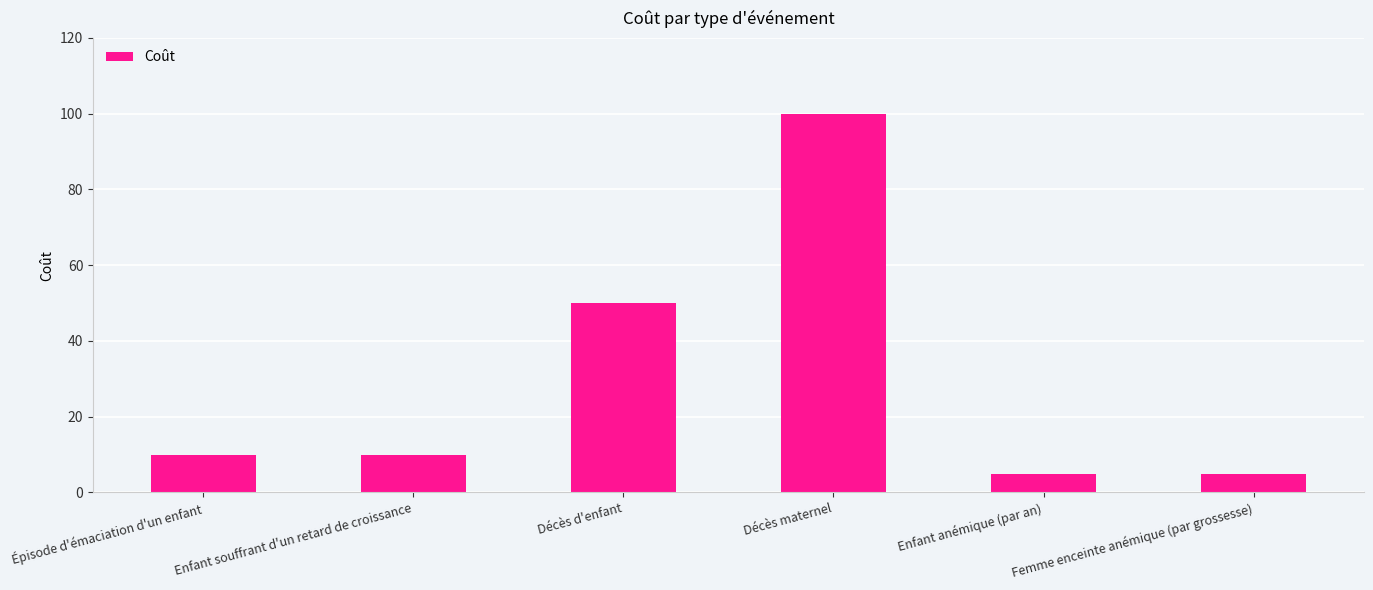

What is the approximate value at Décès d'enfant, to the nearest 5?

50